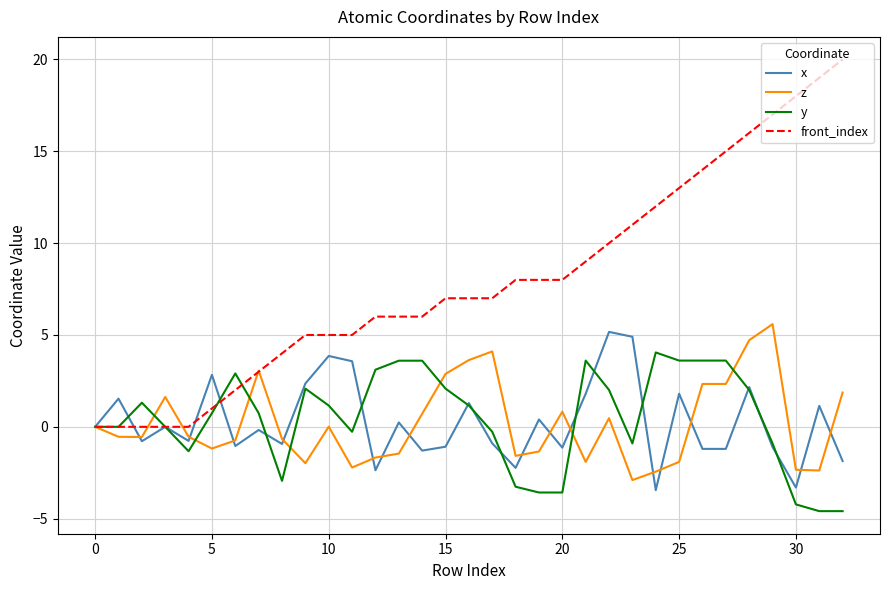

Which series has the largest range (max minus min)?

front_index